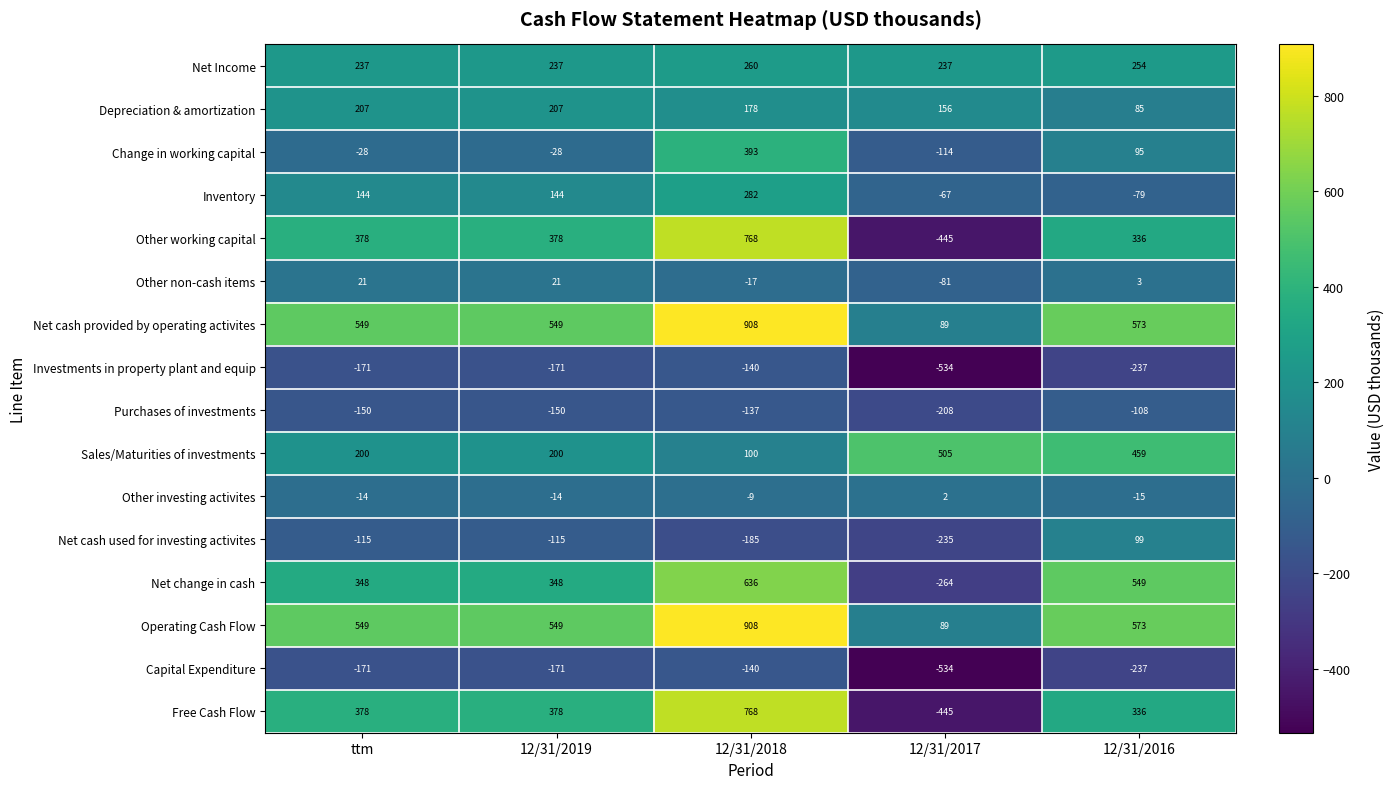

What is the sum of all Sales/Maturities of investments values?

1464